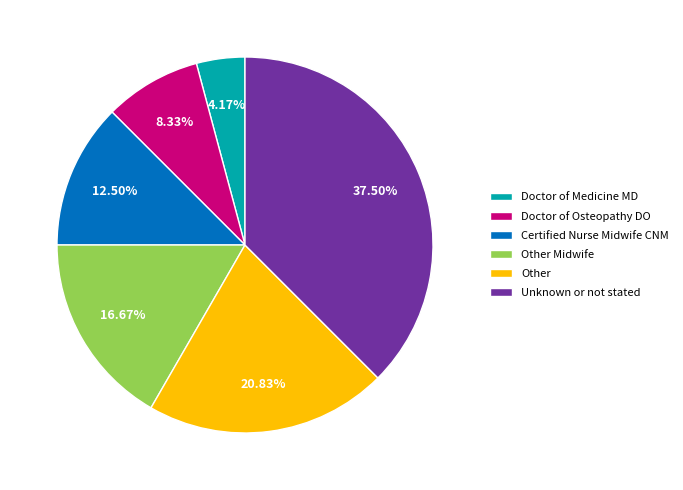

What is the total percentage of Other and Unknown or not stated?

58.3%